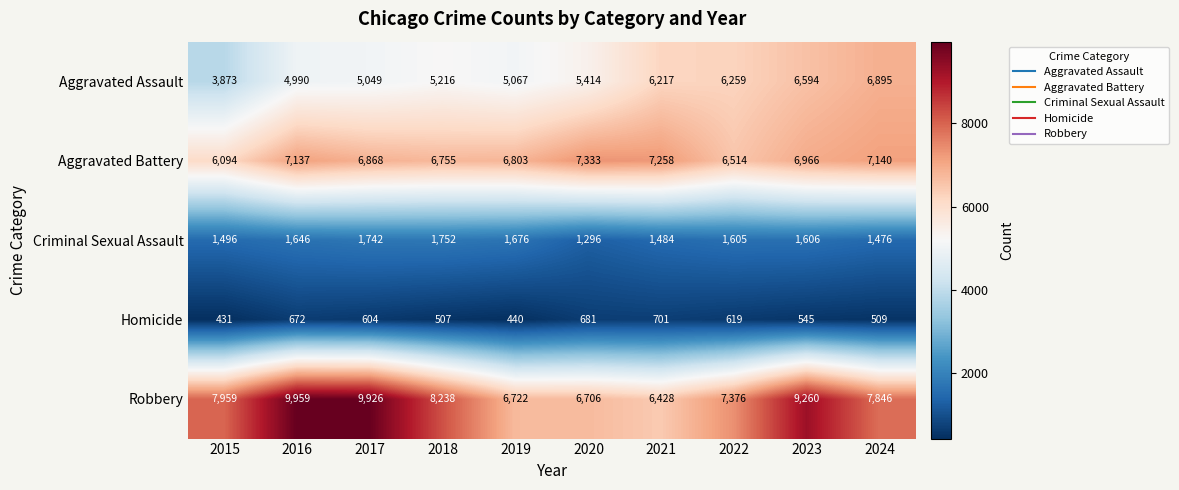

Rank the categories by Criminal Sexual Assault value from lowest to highest.

2020, 2024, 2021, 2015, 2022, 2023, 2016, 2019, 2017, 2018